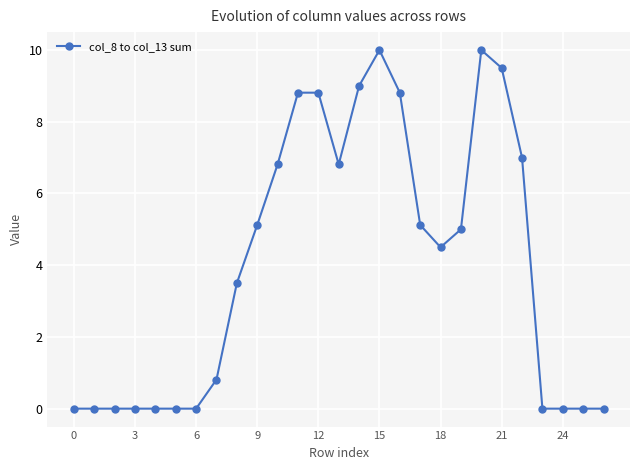

What is the average value?

4.1